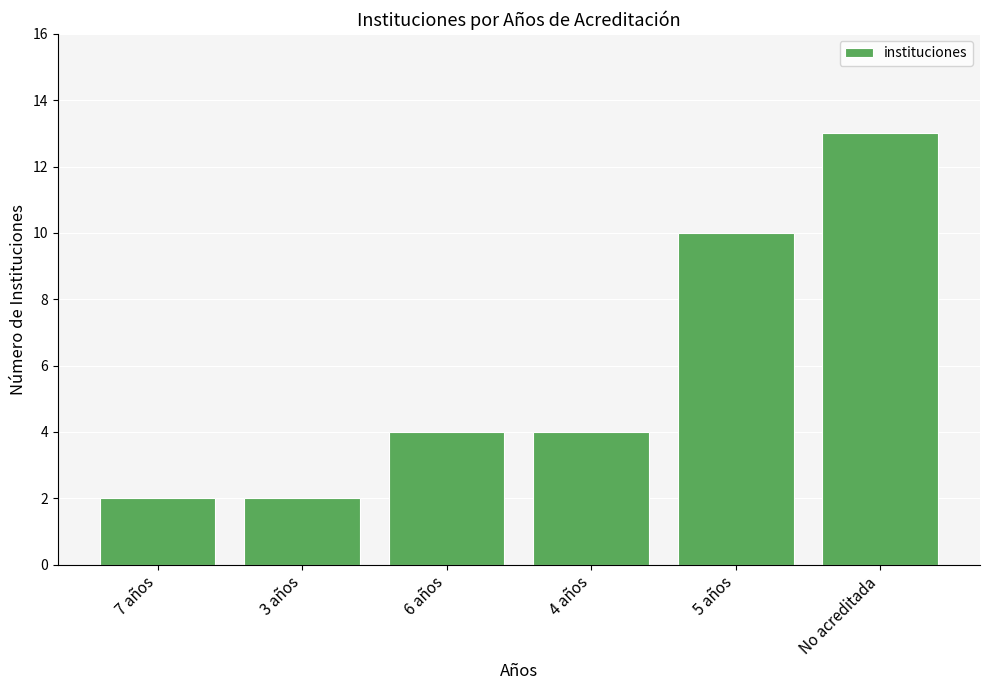

What is the sum of all values?

35